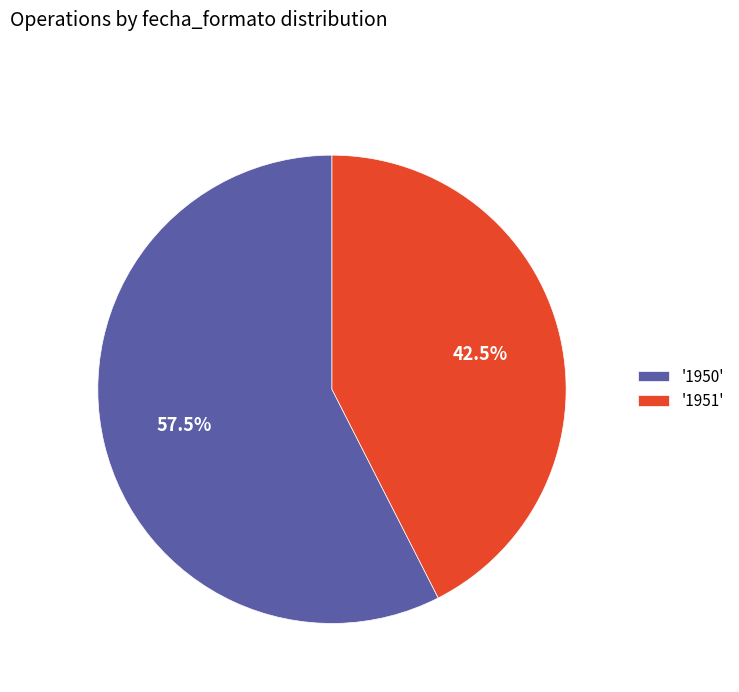

What is the smallest slice in the pie chart?

'1951'